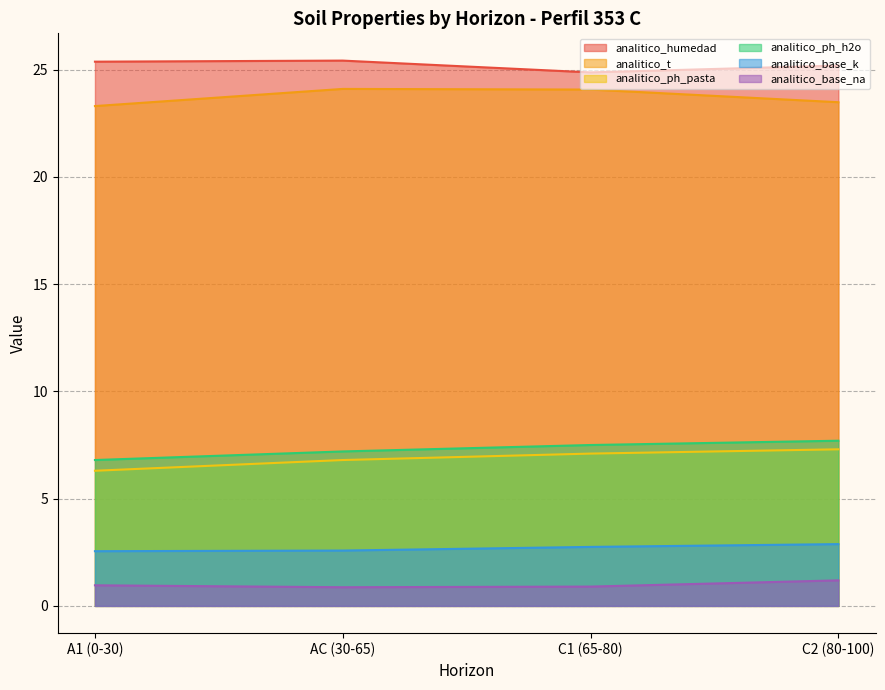

The value of analitico_base_na at A1 (0-30) is 1.5. True or false?

False